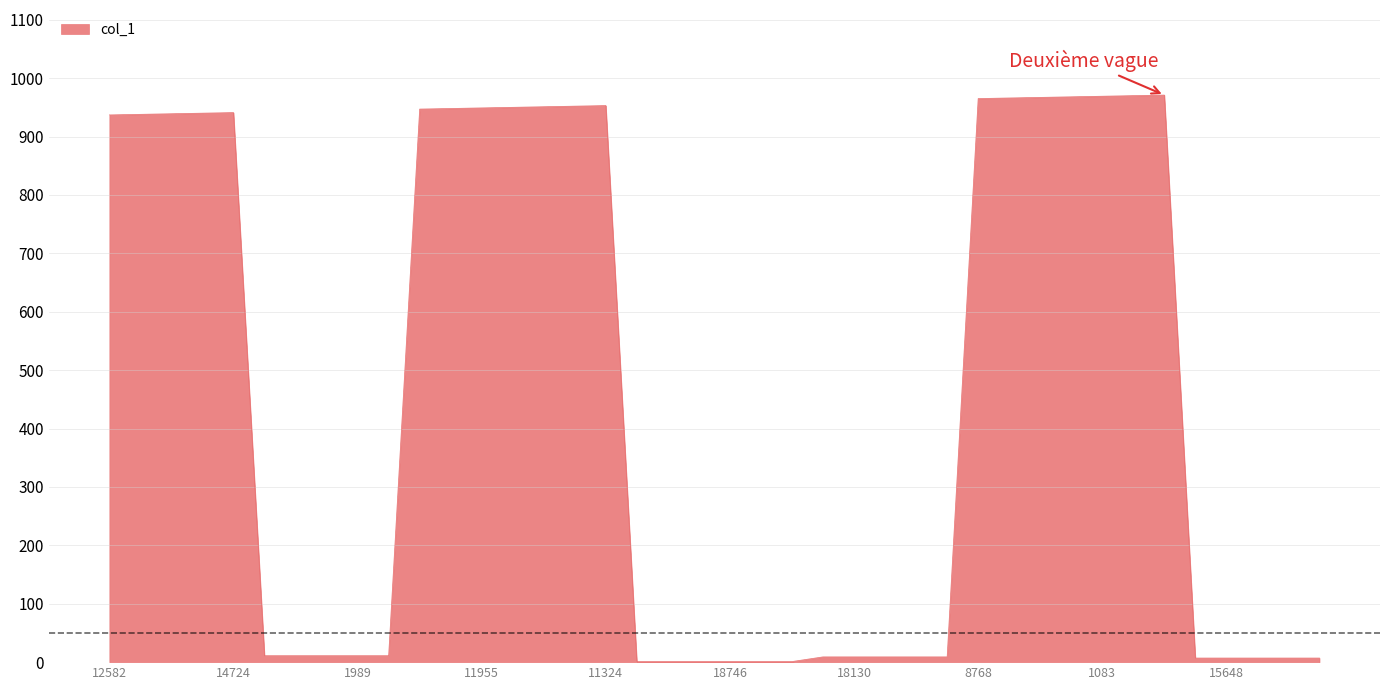

What is the maximum value shown in the chart?

971